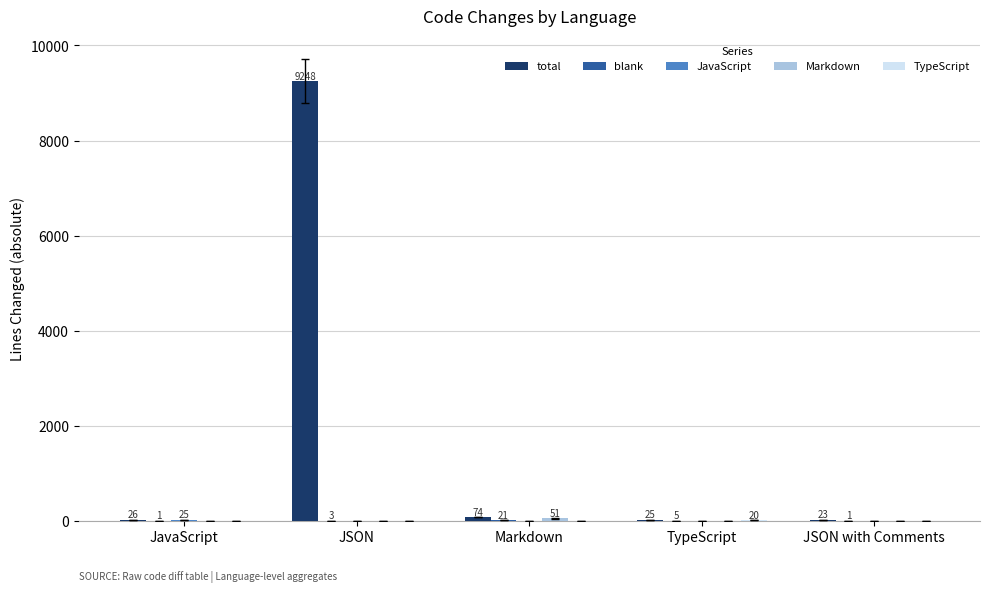

Are the bars horizontal?

No